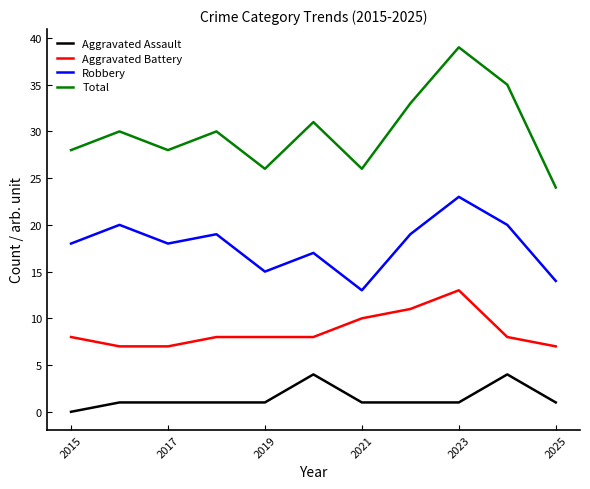

What is the difference between the second highest and minimum values in the Total series?

11